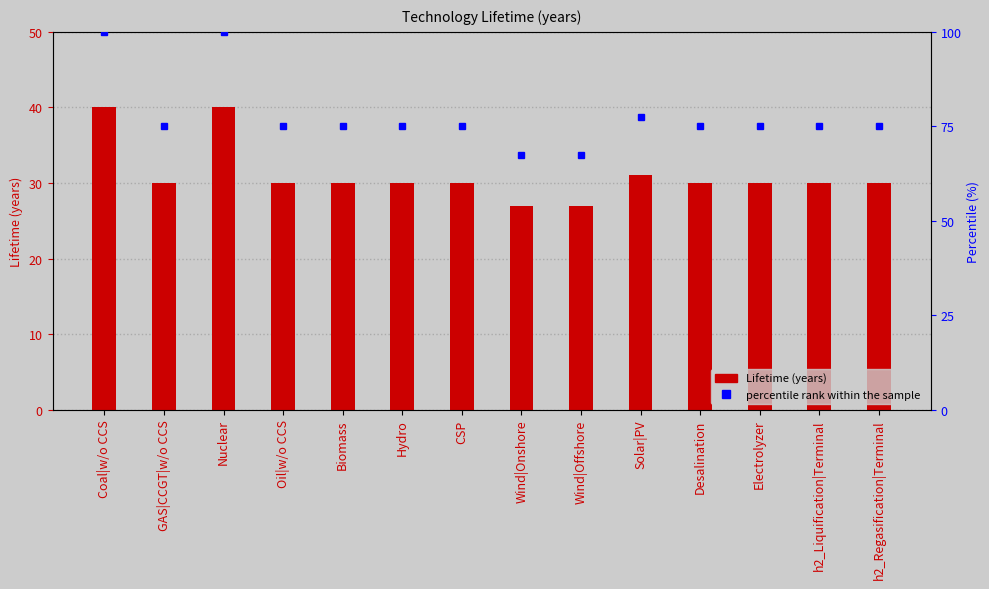

Reading right to left, extract all data points from this chart.

Lifetime (years): 30.0	30.0	30.0	30.0	31.0	27.0	27.0	30.0	30.0	30.0	30.0	40.0	30.0	40.0
percentile rank within the sample: 75.0	75.0	75.0	75.0	77.5	67.5	67.5	75.0	75.0	75.0	75.0	100.0	75.0	100.0